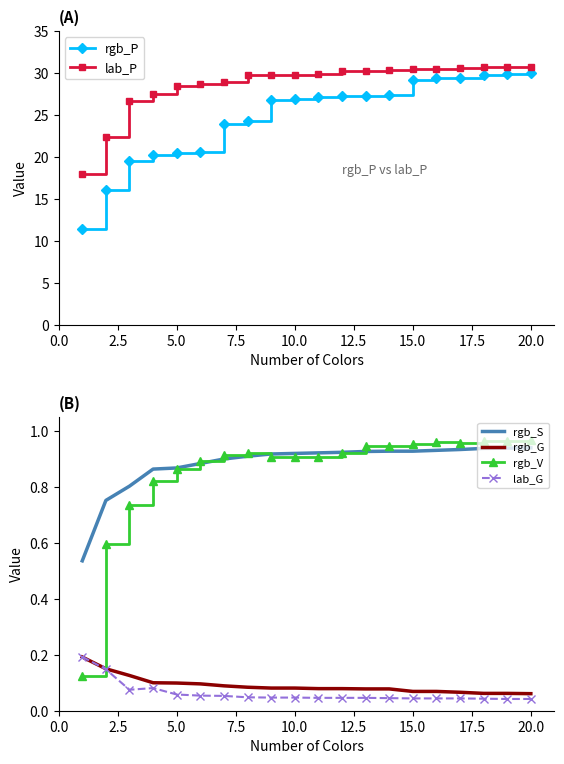

True or false: lab_G and rgb_S intersect in this chart.

False